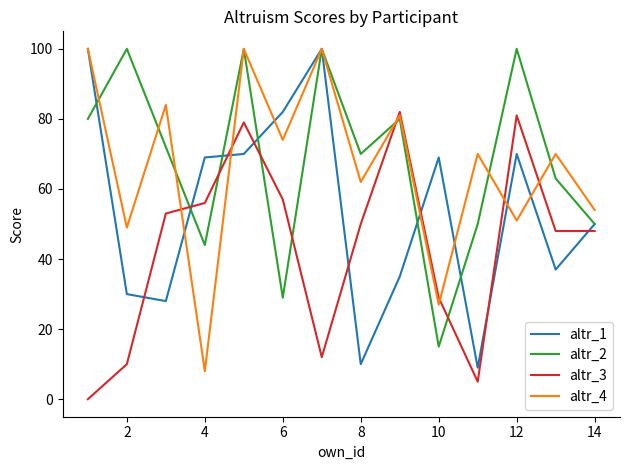

What is the greatest value displayed?

100